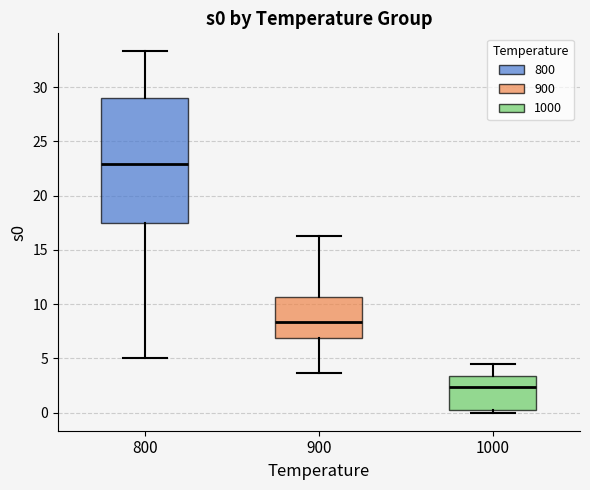

Reading left to right, transcribe this box plot: for each box, give where its median line is, the range the box spans, and where its two whiskers end, as read against the y-axis. The values are not printed on the chart, so give them approximately, as read against the axis.

800: median 23.0, box 17.5 to 29.0, whiskers 5.0 to 33.5
900: median 8.5, box 7.0 to 10.5, whiskers 3.5 to 16.5
1000: median 2.5, box 0.5 to 3.5, whiskers 0.0 to 4.5